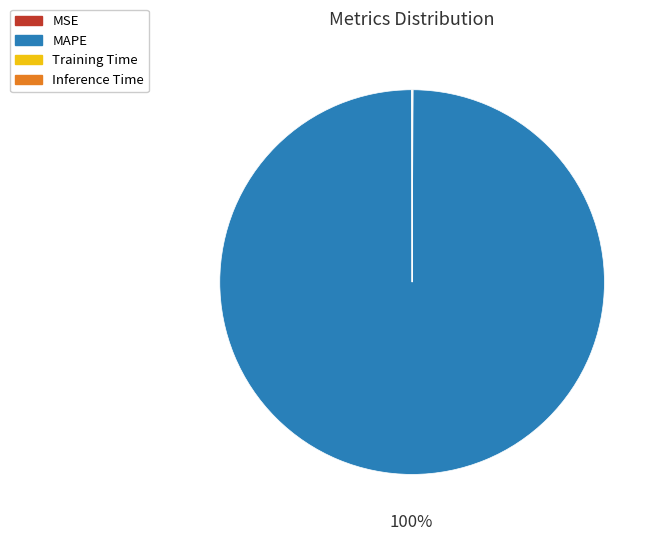

Which category has the biggest portion of the pie?

MAPE